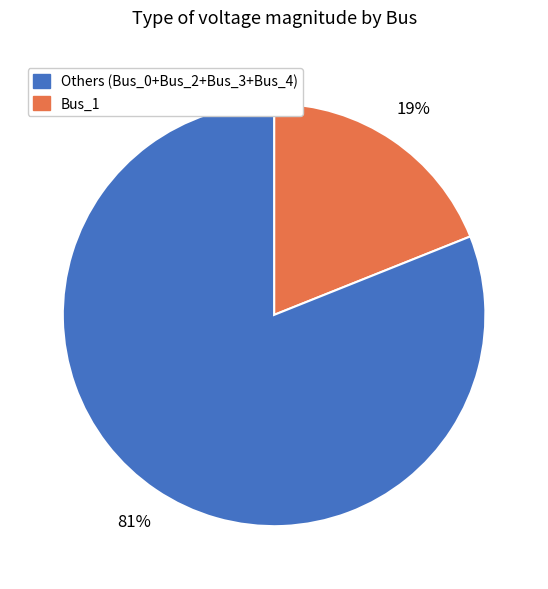

Does any single category account for the majority?

Yes